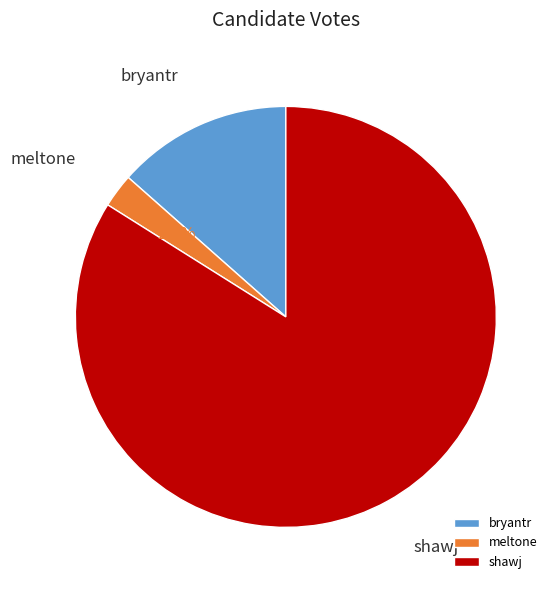

Is the sum of shawj and meltone greater than half?

Yes